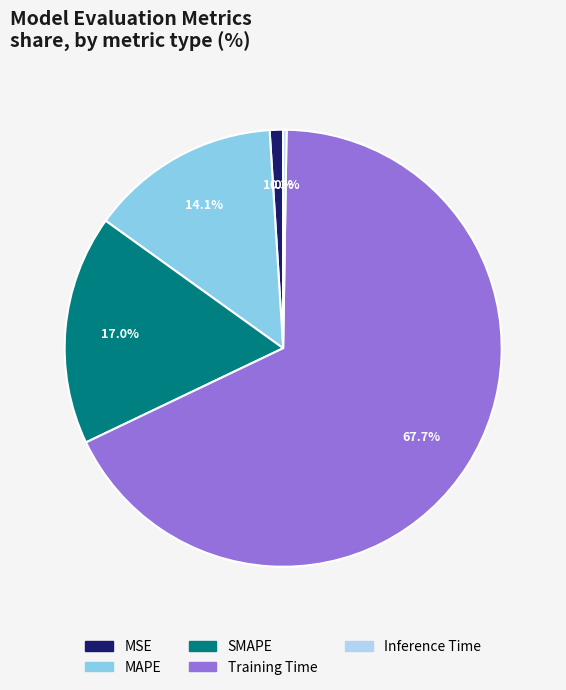

Which category has the biggest portion of the pie?

Training Time